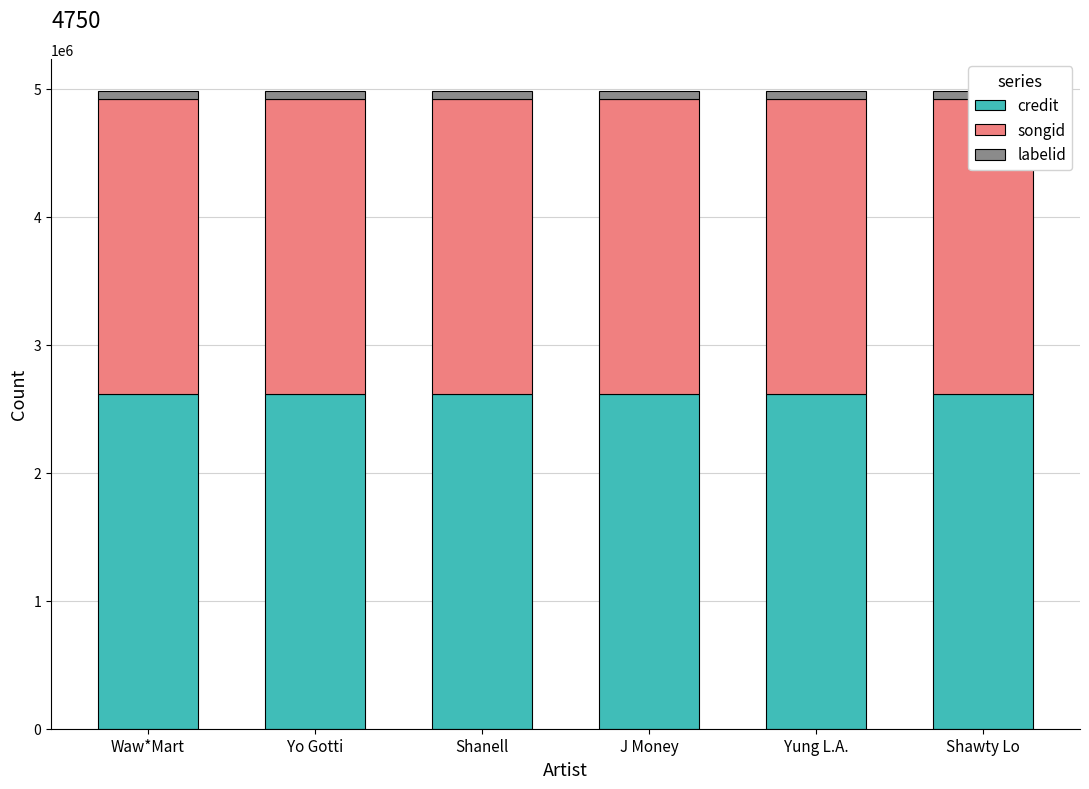

Reading left to right, transcribe all the data shown in this chart.

credit: Waw*Mart=2613392	Yo Gotti=2613392	Shanell=2613392	J Money=2613392	Yung L.A.=2613392	Shawty Lo=2613392
songid: Waw*Mart=2308854	Yo Gotti=2308854	Shanell=2308854	J Money=2308854	Yung L.A.=2308854	Shawty Lo=2308854
labelid: Waw*Mart=60746	Yo Gotti=60746	Shanell=60746	J Money=60746	Yung L.A.=60746	Shawty Lo=60746